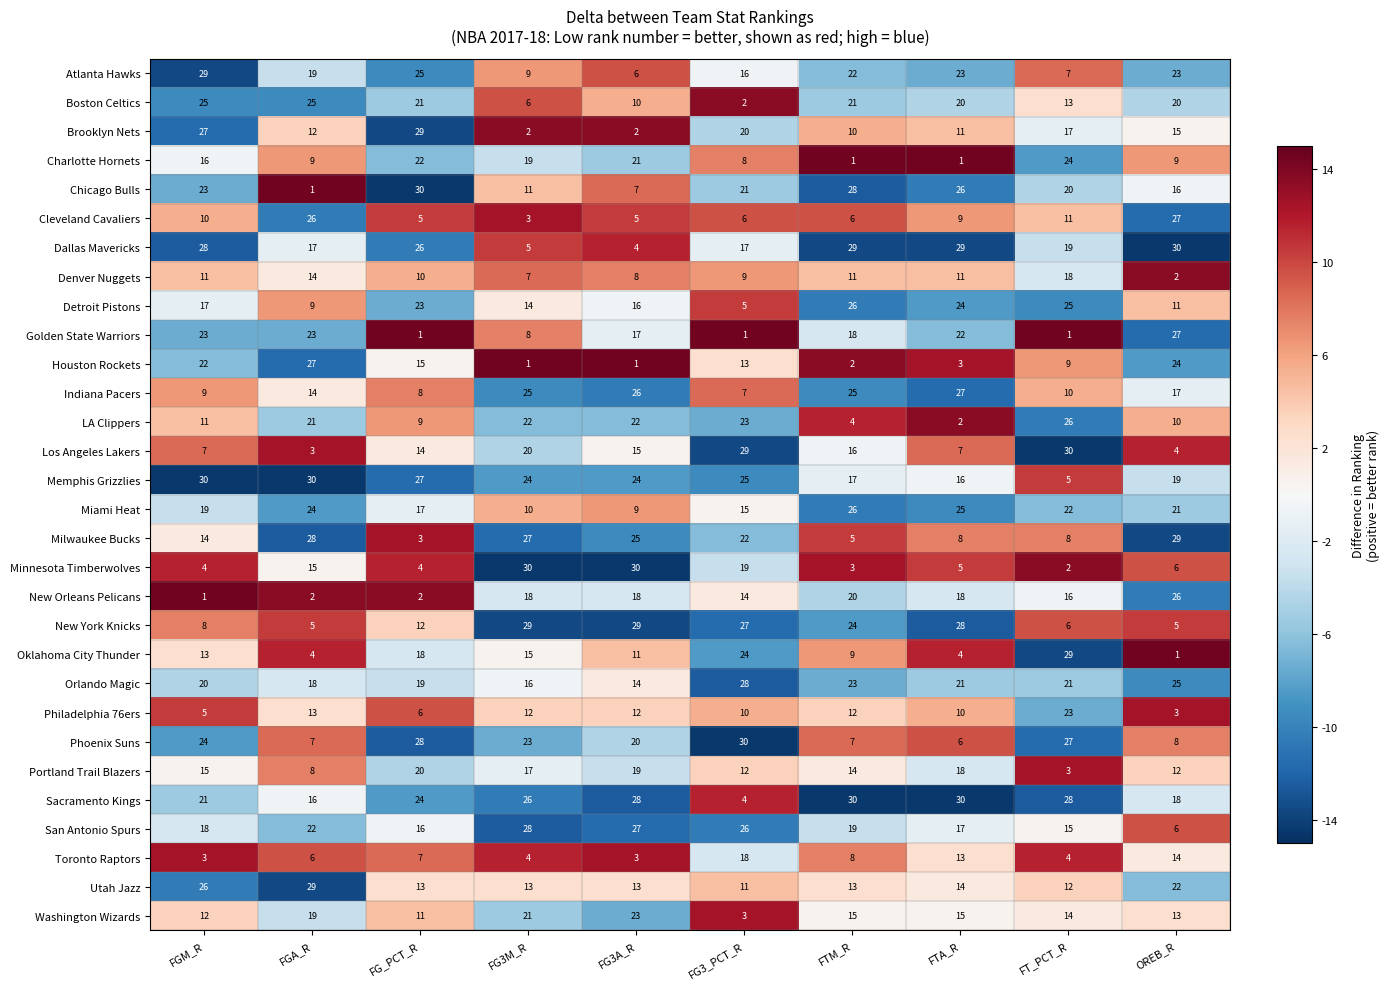

What is the difference between the highest and lowest values at FG3M_R?

29